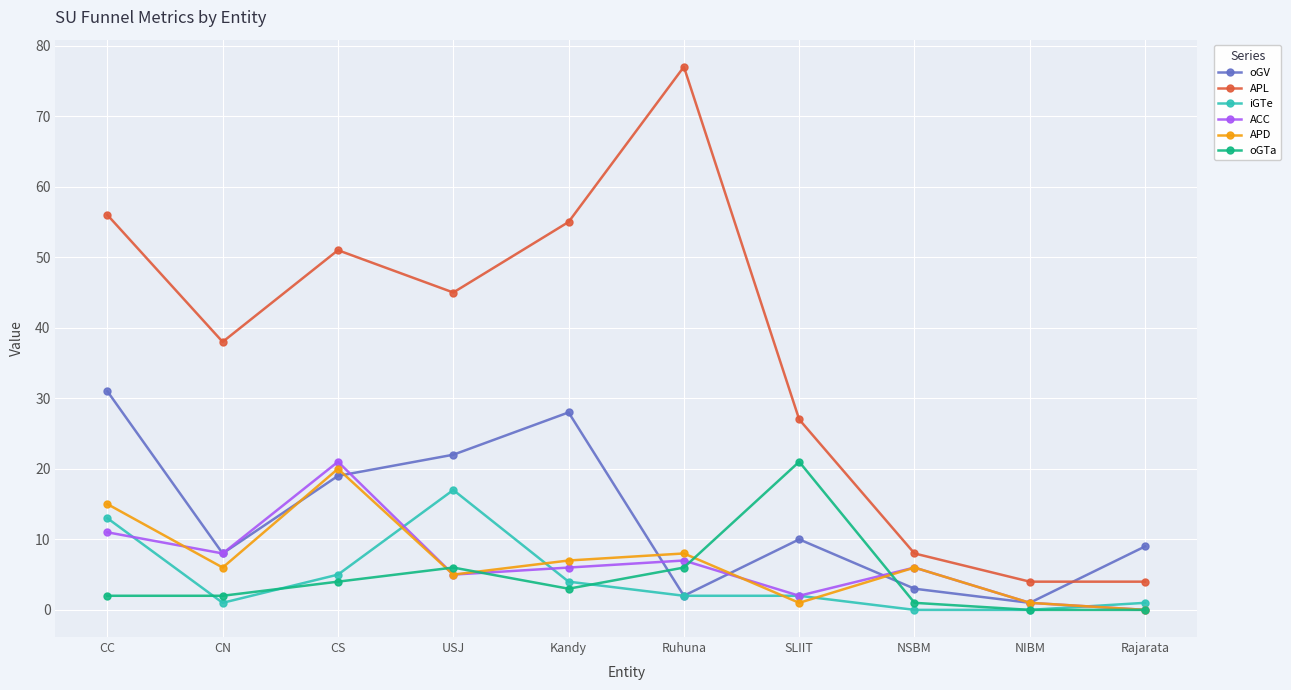

Between CN and NIBM, which series saw the biggest shift?

APL